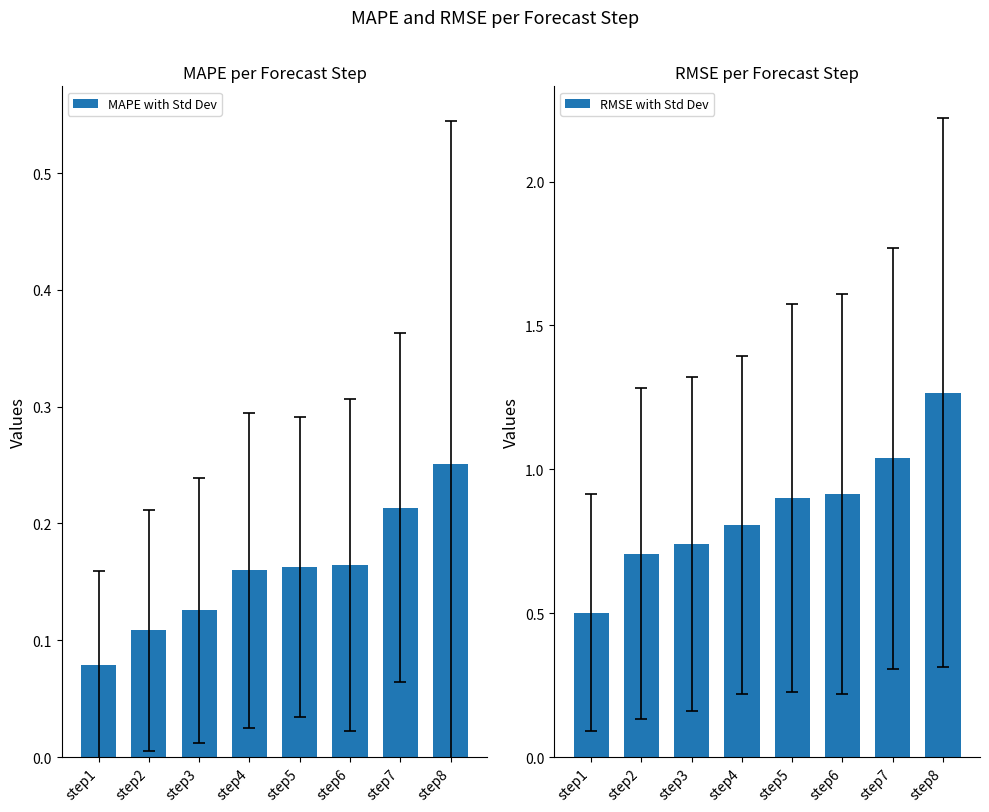

Reading left to right, what are all the values shown in this chart?

MAPE with Std Dev: 0.1	0.1	0.1	0.2	0.2	0.2	0.2	0.3
RMSE with Std Dev: 0.5	0.7	0.7	0.8	0.9	0.9	1.0	1.3